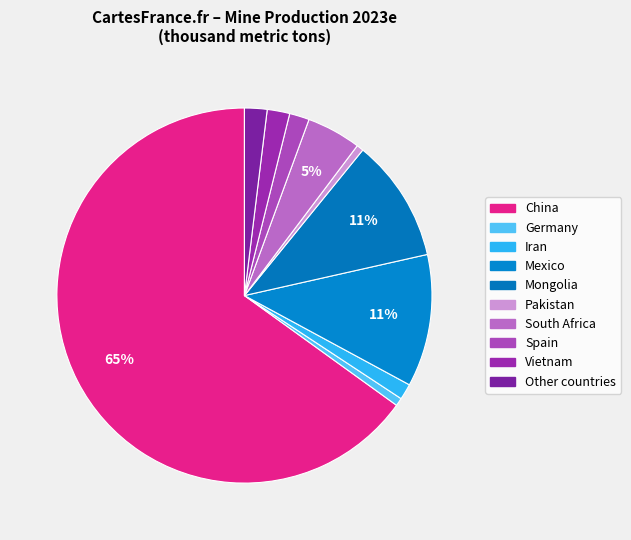

To the nearest percent, what is the difference between the largest and smallest slice percentages?

64%